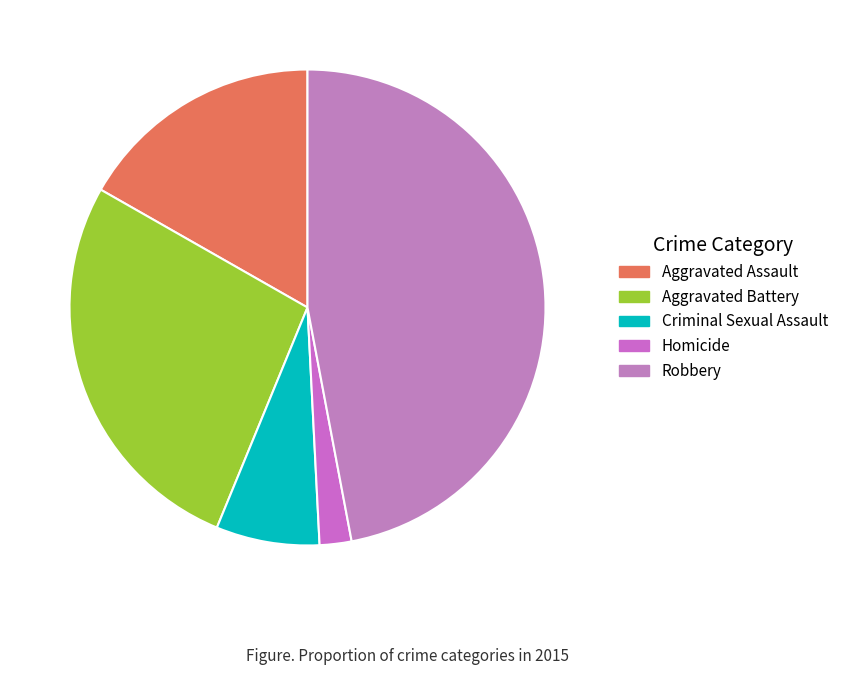

How many slices are in this pie chart?

5